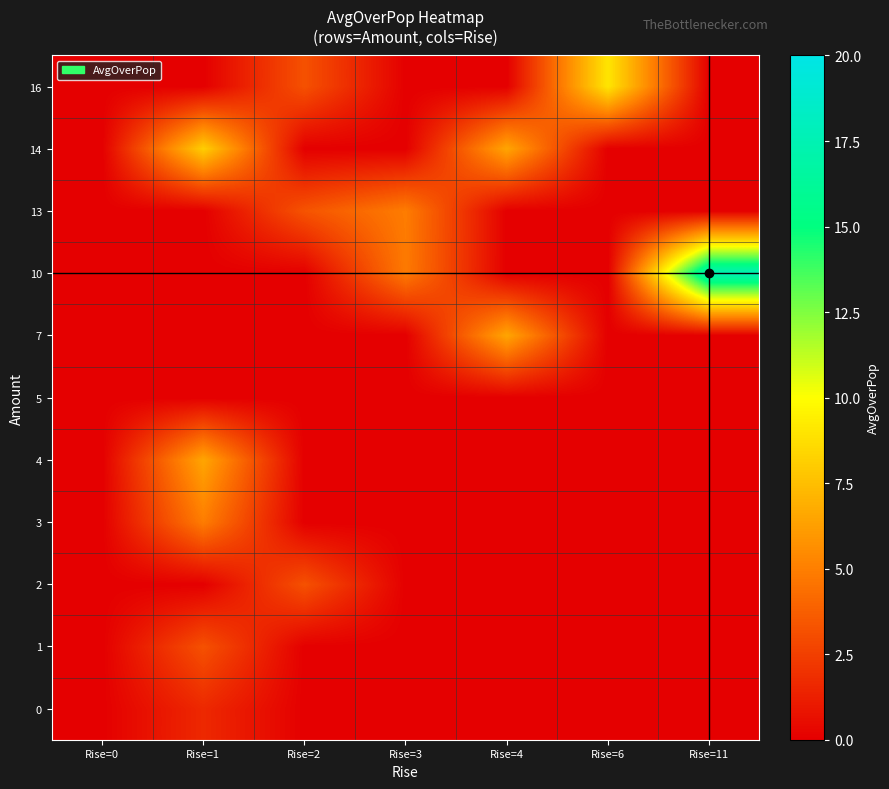

What is the difference between the highest and lowest values at Rise=3?

4.9